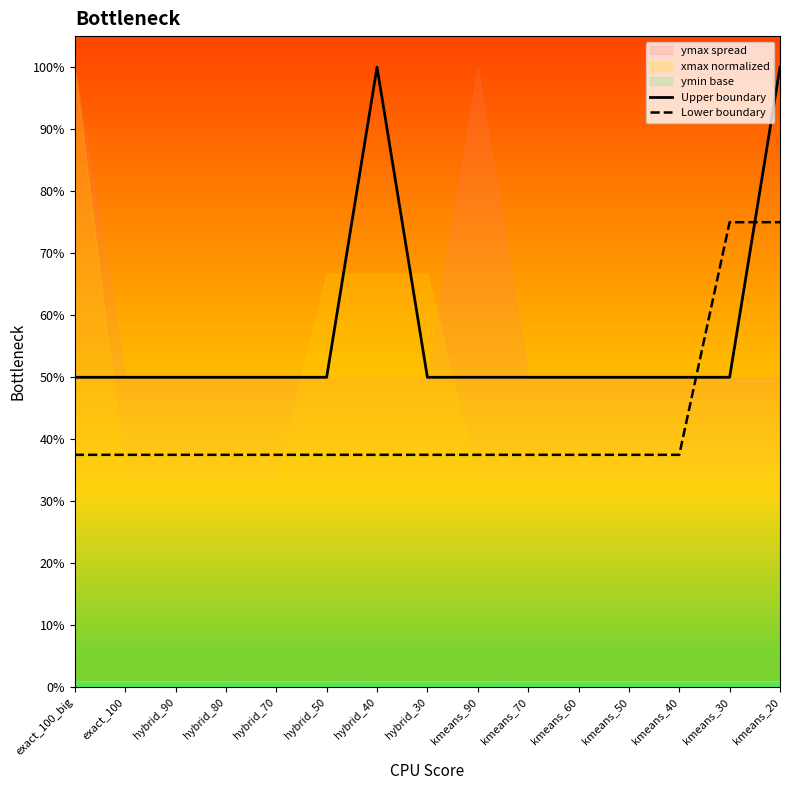

What is the difference between the Upper boundary values at kmeans_40 and kmeans_20?

0.5